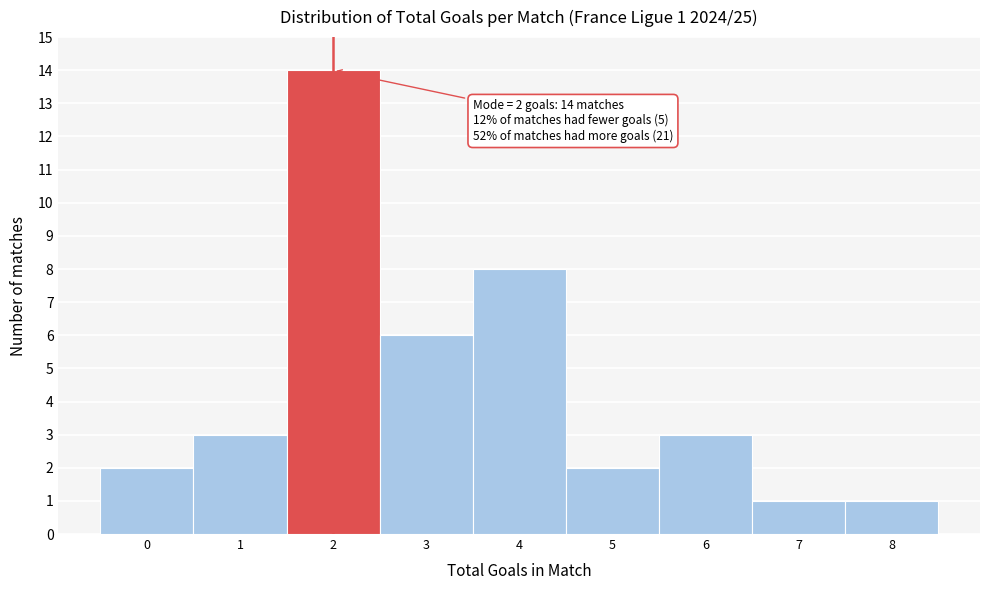

Which range on the x-axis has the tallest bar?

1.5 to 2.5